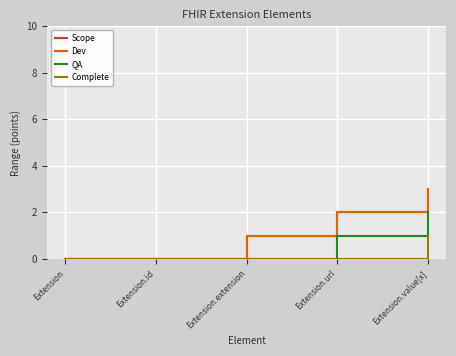

Is this an area chart (filled region under the line)?

No